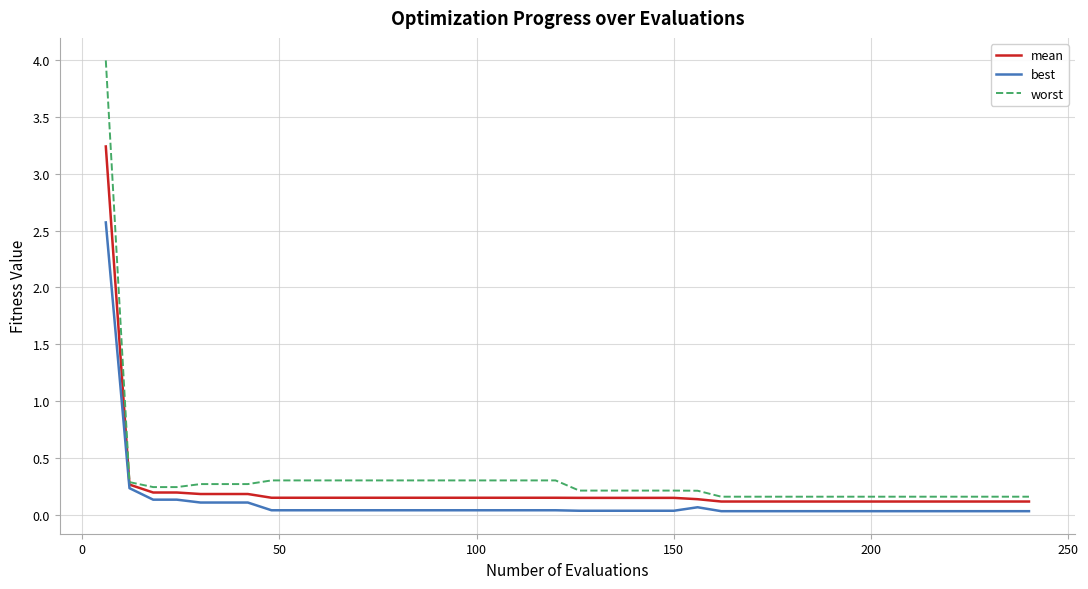

What is the sum of all worst values?

12.9